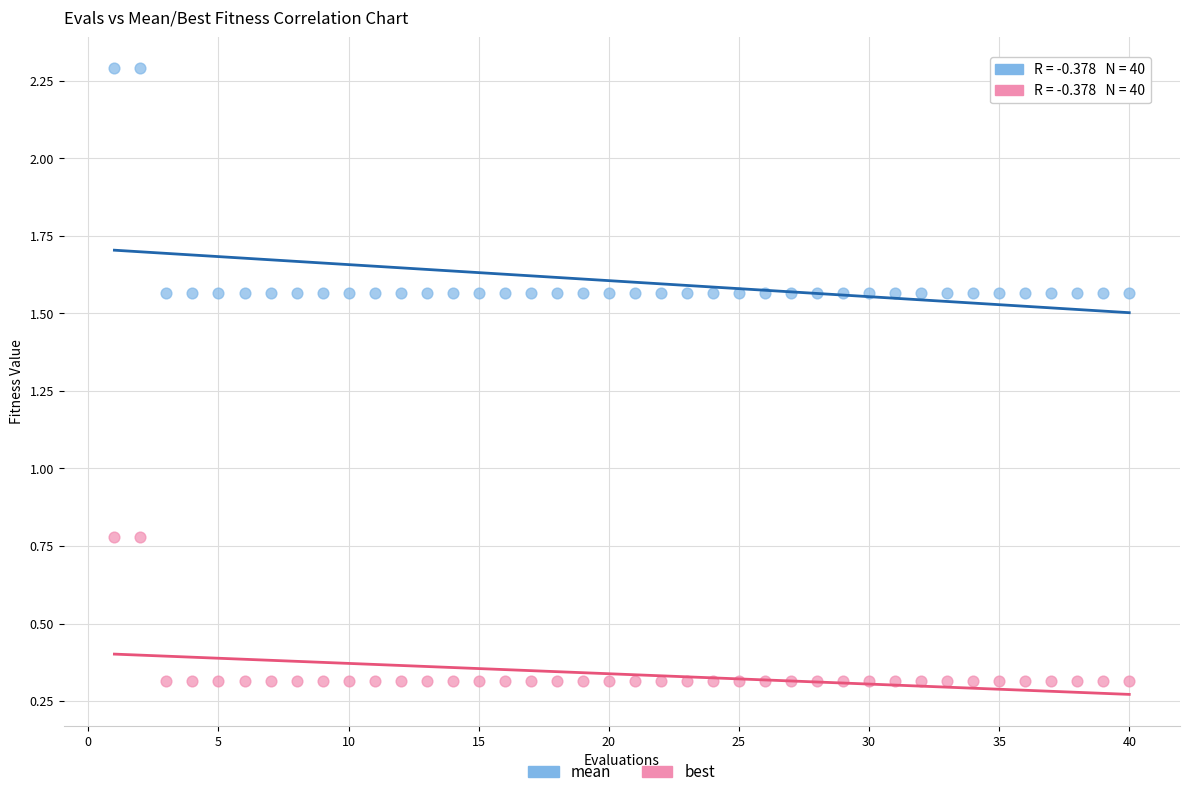

Which series has the widest spread of Y values?

mean